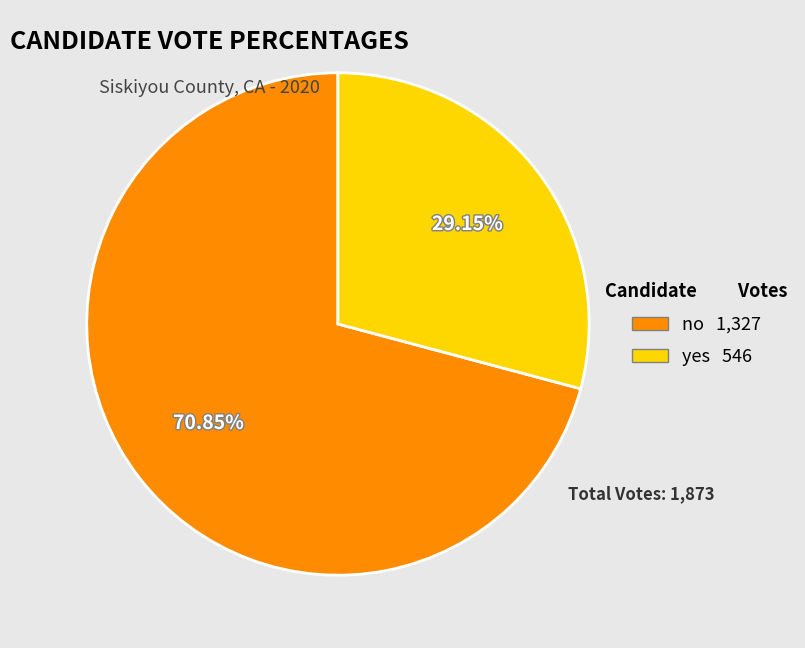

Which slice is the smallest?

yes